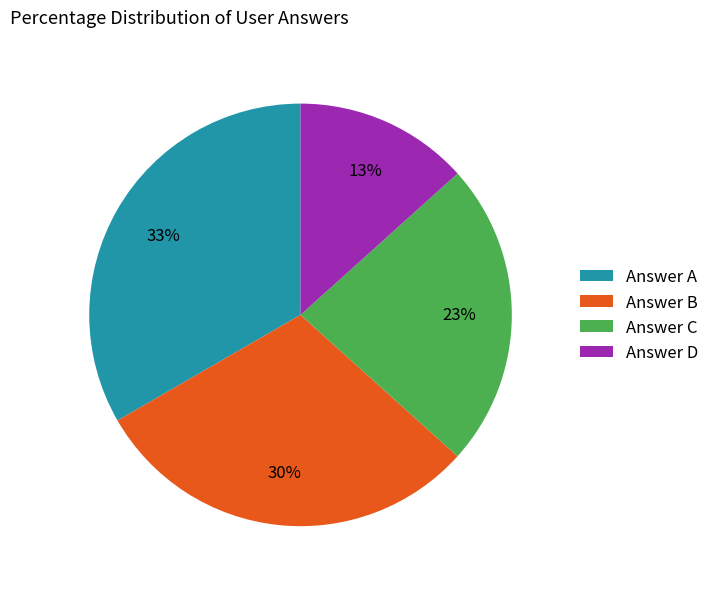

Combined, do Answer B and Answer C account for over 50%?

Yes